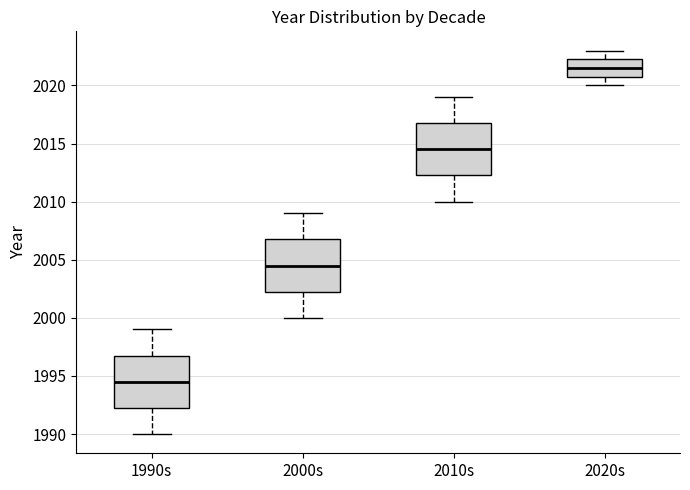

Which box's median line is the highest?

2020s